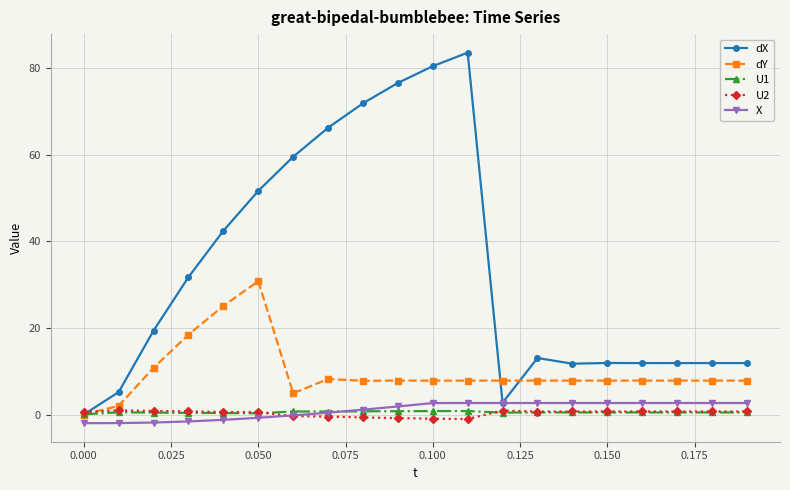

What is the difference between the maximum and minimum values in the dX series?

83.6